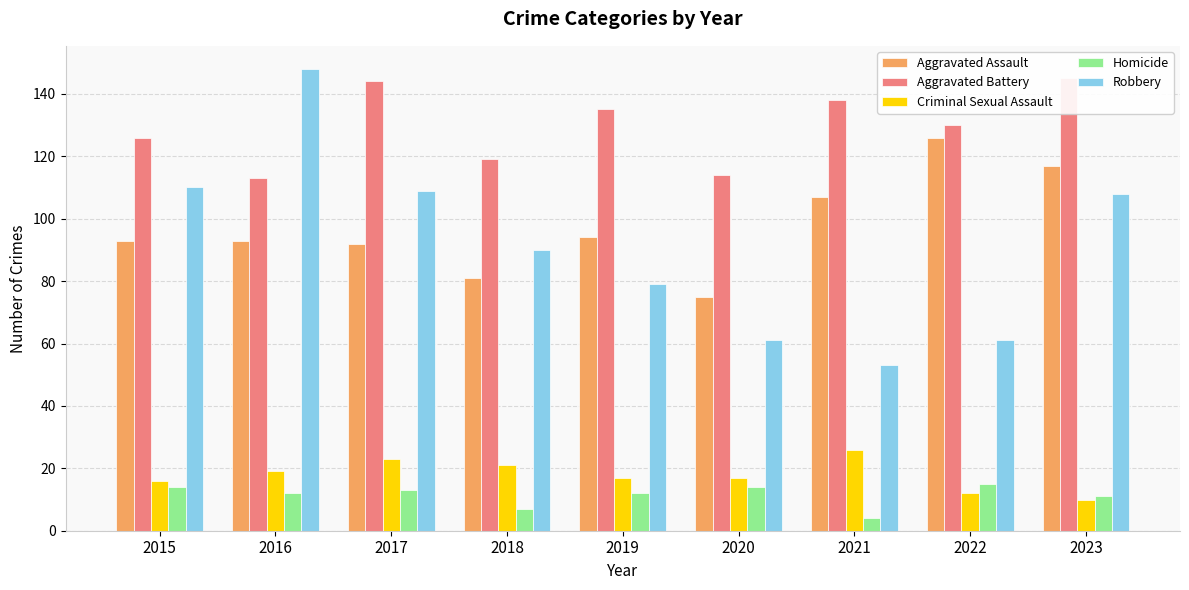

The Aggravated Assault series shows 115 at 2018. True or false?

False